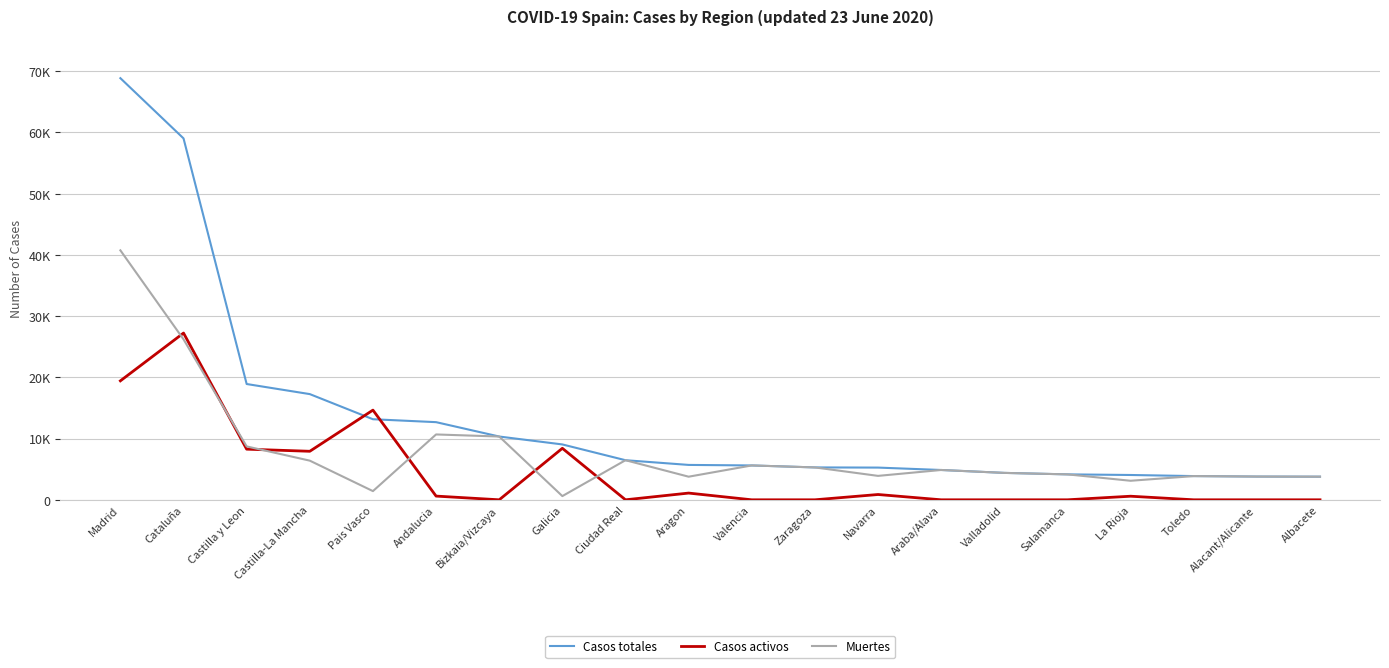

Does the chart have visible grid lines?

Yes